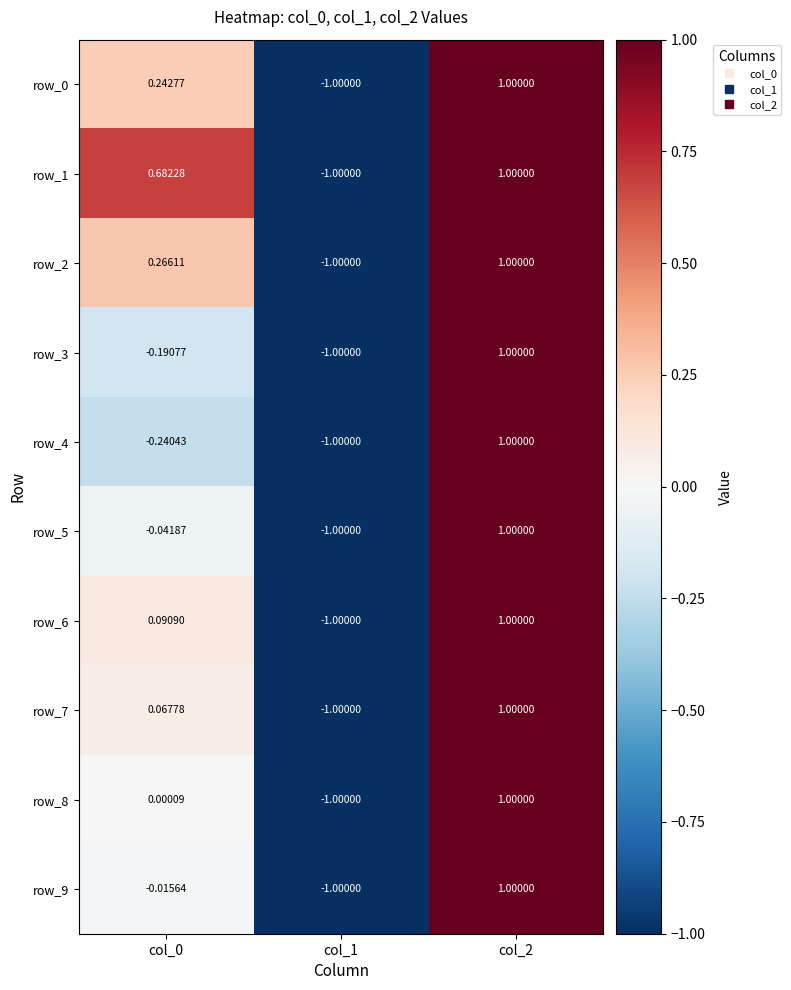

How many data points in row_6 are above 0?

2